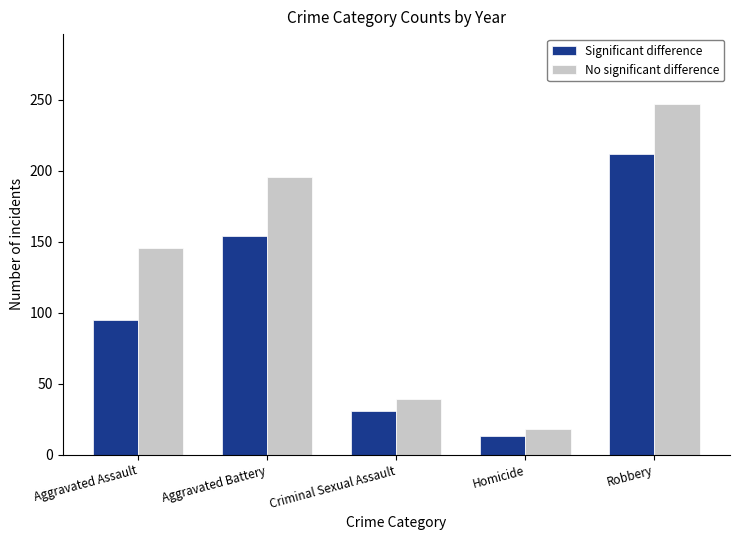

What position from the right is Aggravated Battery?

4